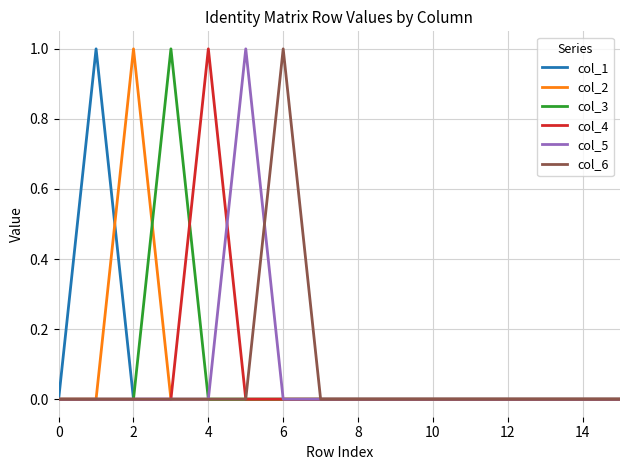

What is the highest value of the col_4 series?

1